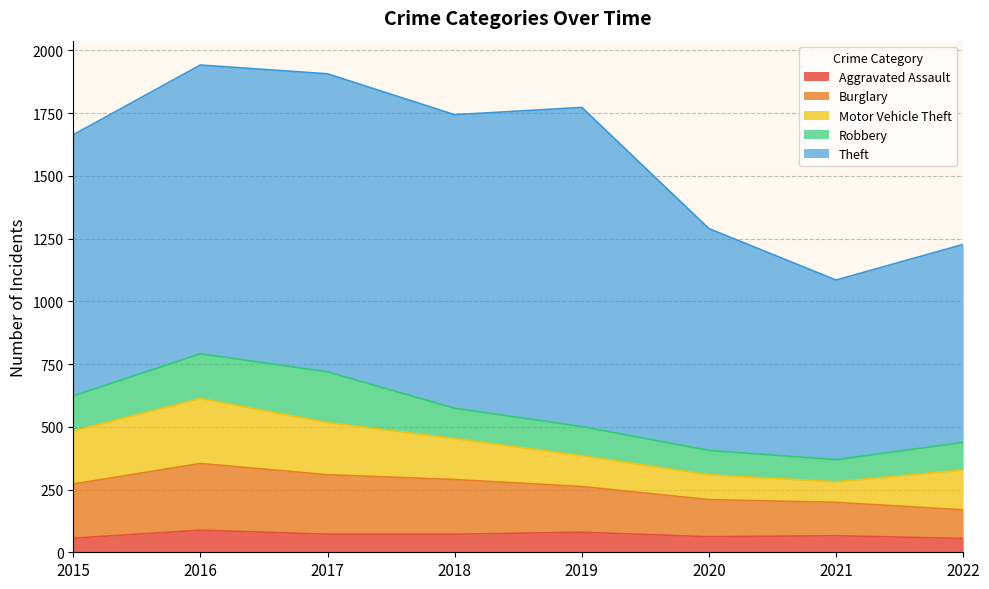

How many values in the Motor Vehicle Theft series exceed 163?

3